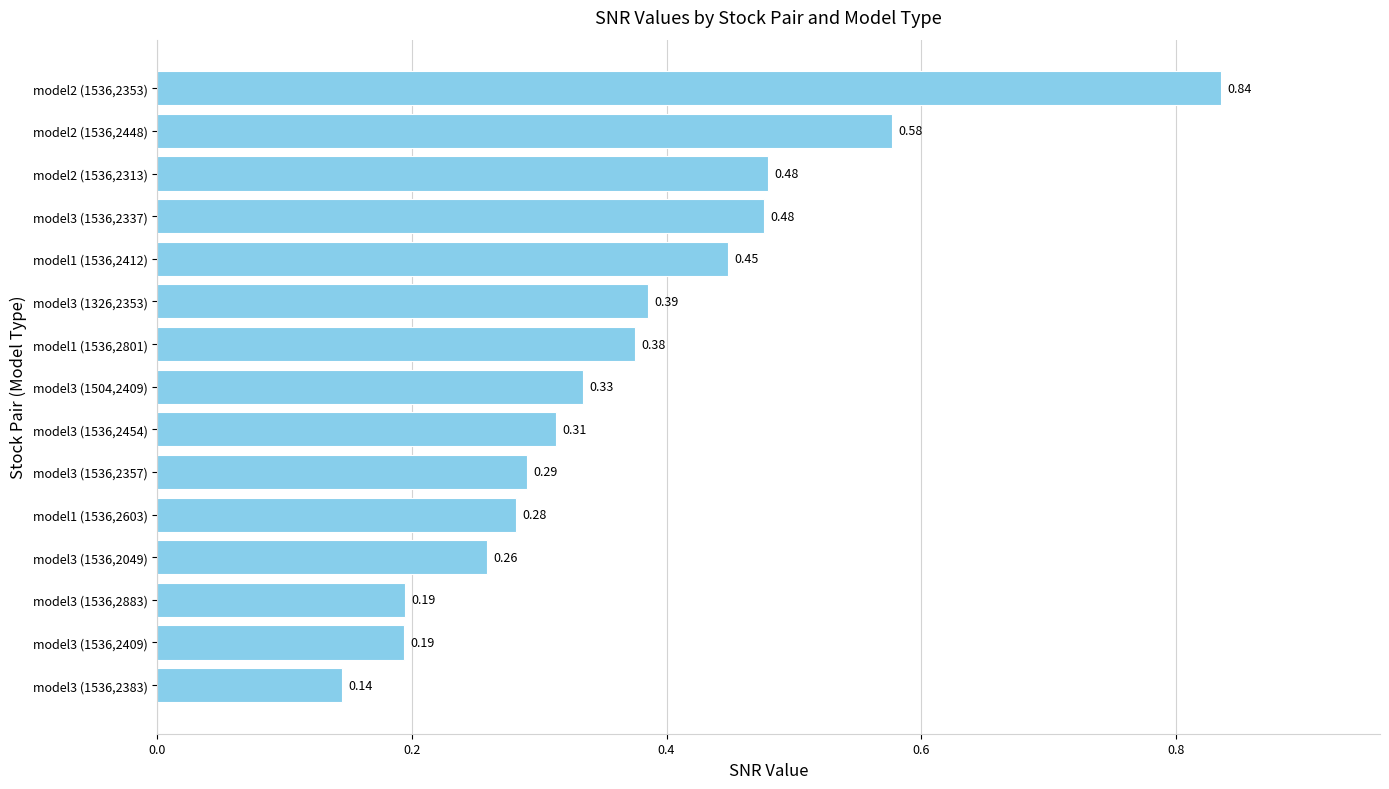

What is the sum of the values at model3 (1536,2454) and model3 (1326,2353)?

0.7